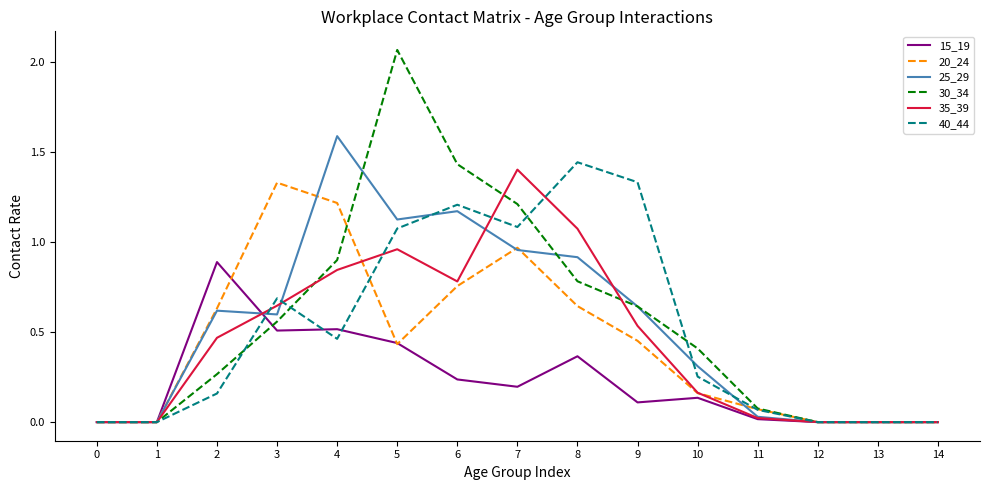

Which series has the widest spread of values?

30_34